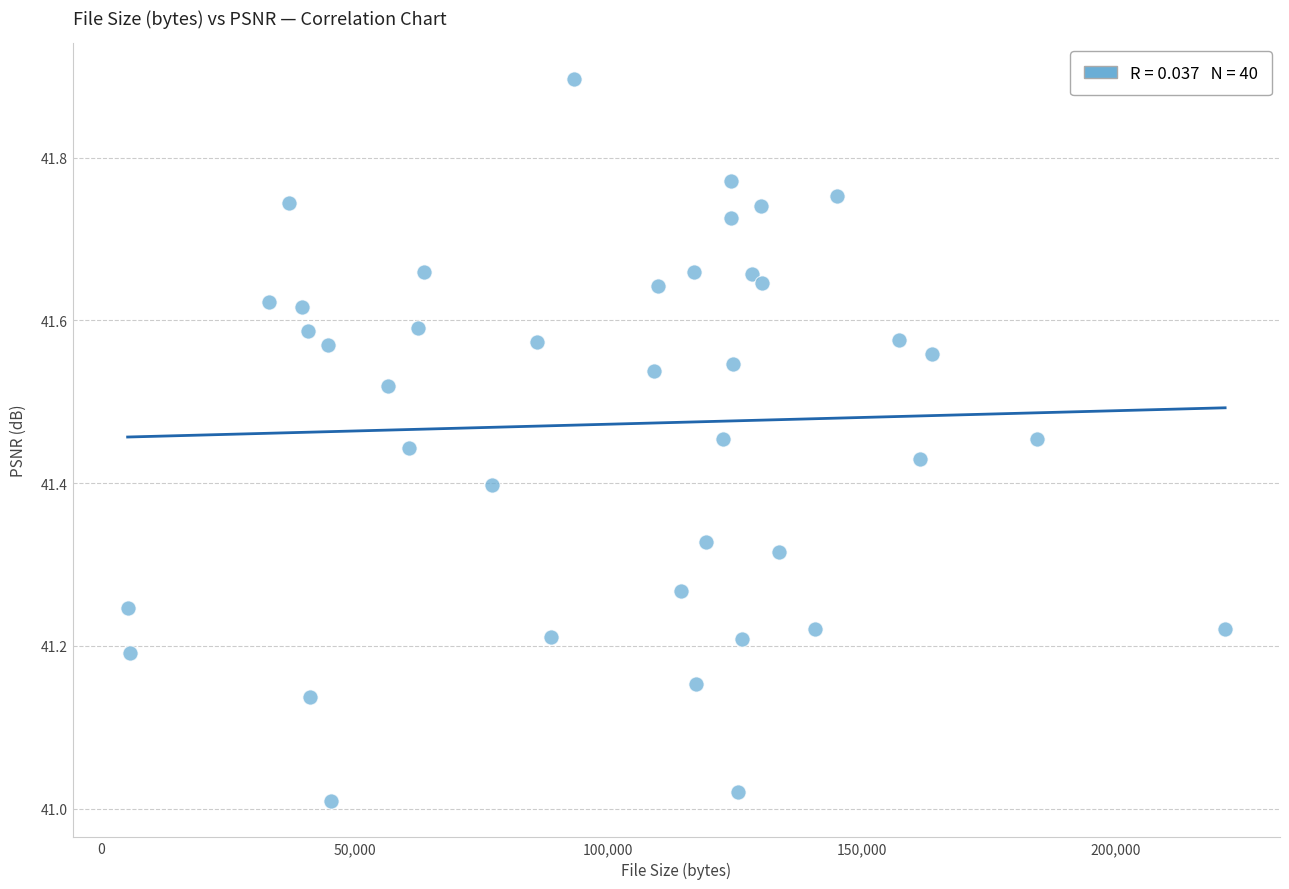

What is the range of X values (max minus min)?

216543.0